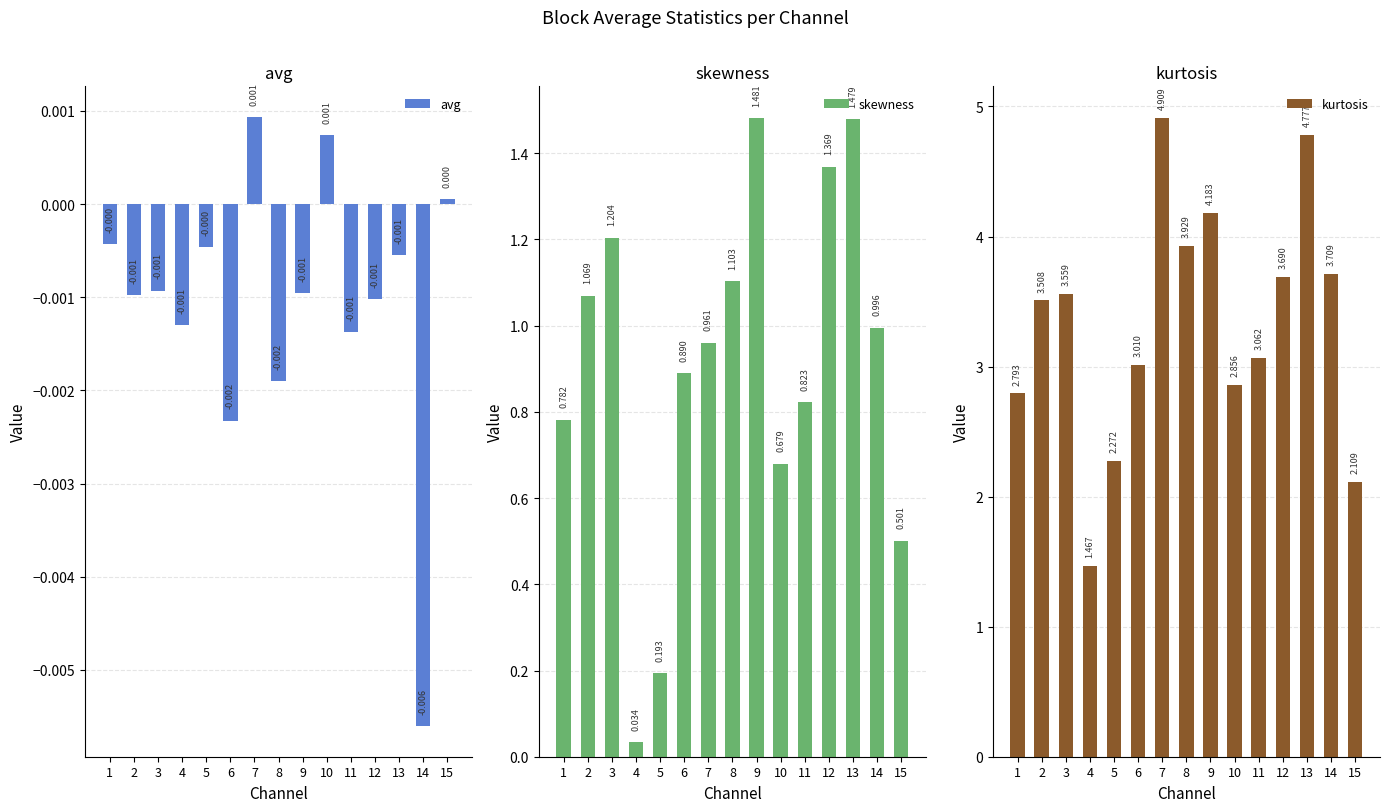

List the labels in order of kurtosis value, largest first.

7, 13, 9, 8, 14, 12, 3, 2, 11, 6, 10, 1, 5, 15, 4